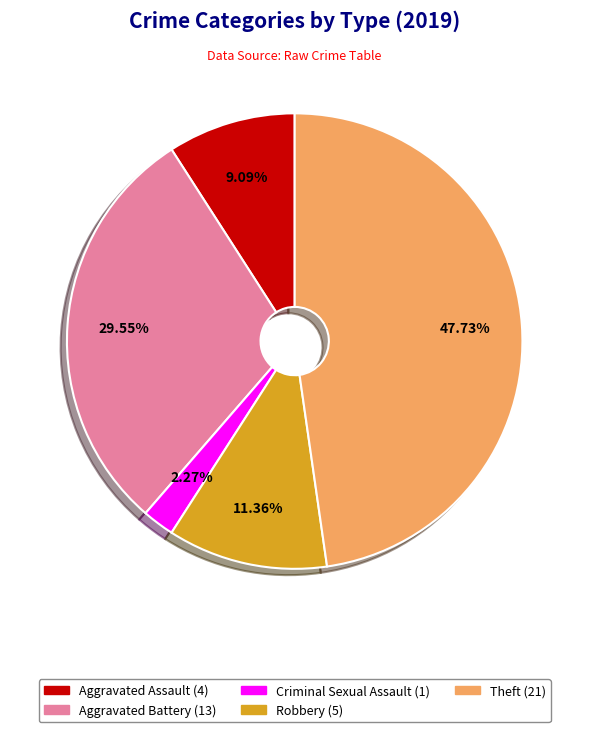

Is there a majority slice in this chart?

No